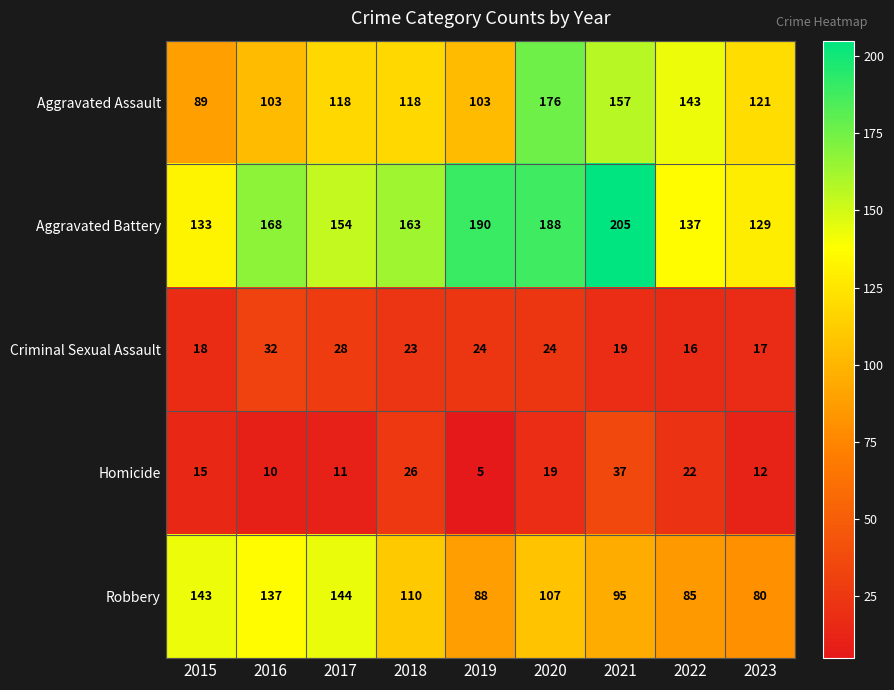

What is the total value across all series at 2015?

398